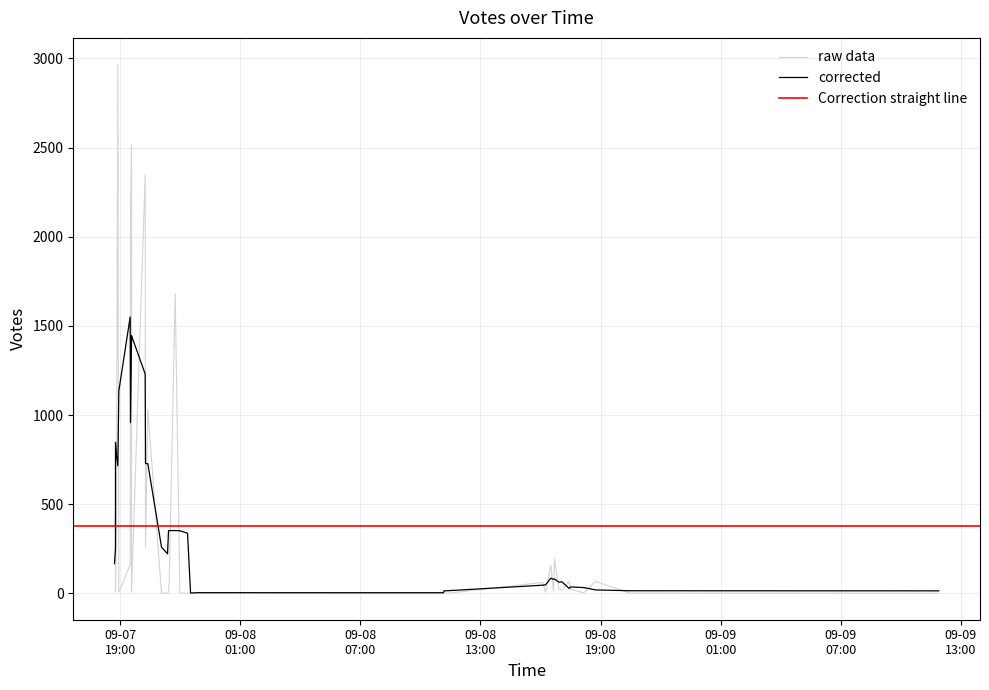

What is the difference between the maximum and minimum values?

2967